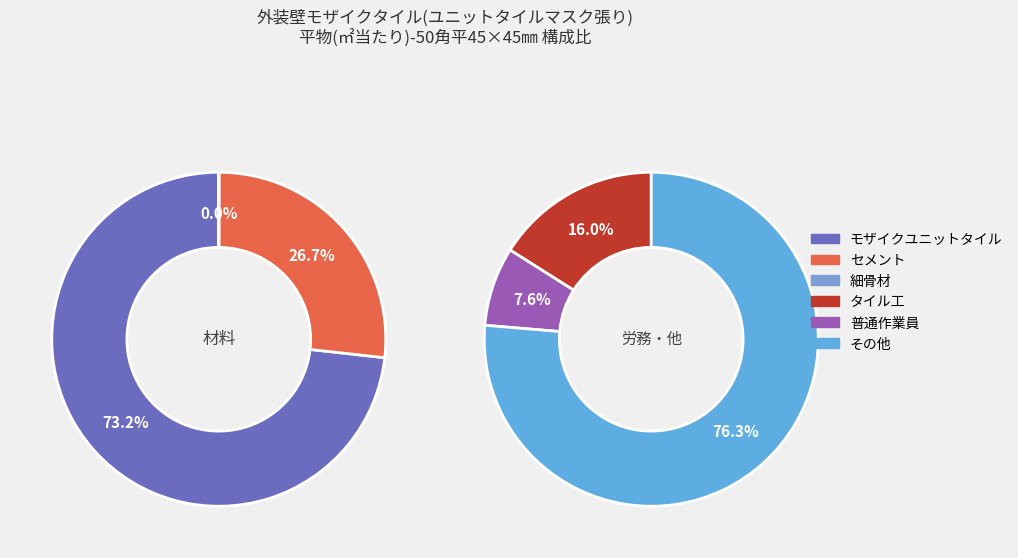

Which category accounts for the majority?

モザイクユニットタイル